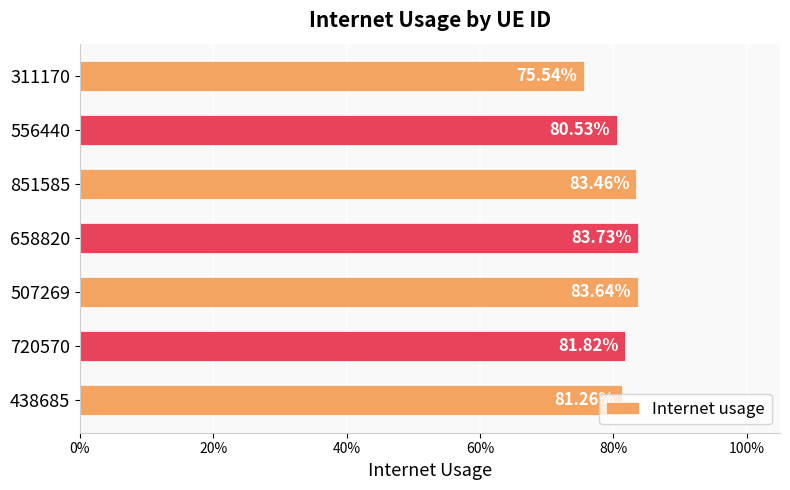

What is the average value?

0.8